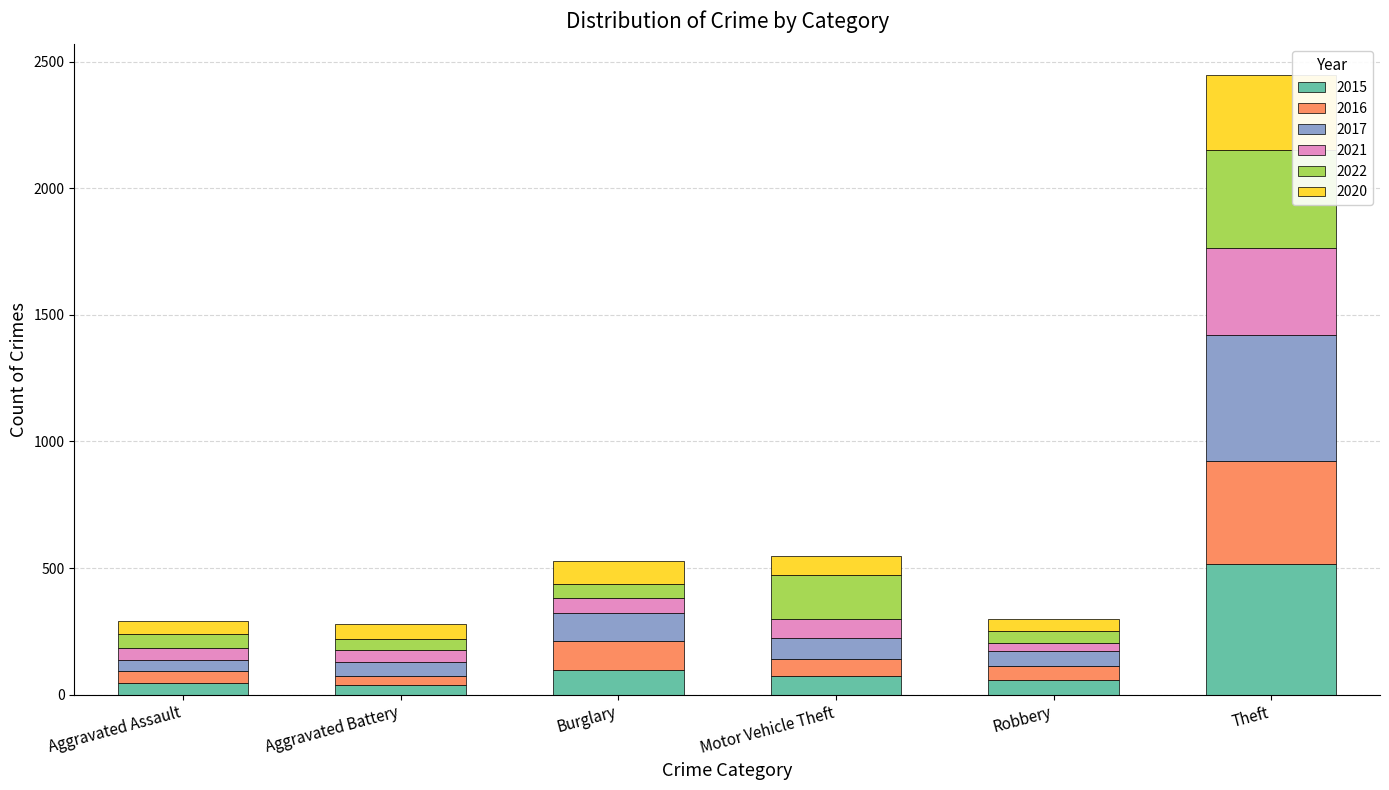

What is the maximum value for 2015?

515